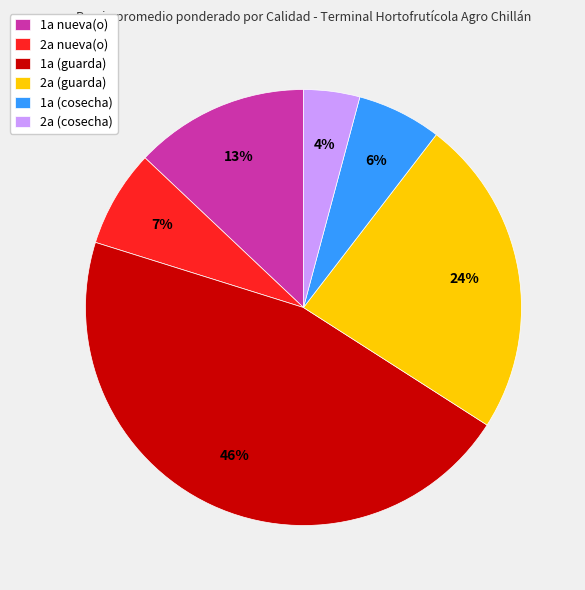

To the nearest percent, what is the average slice percentage?

17%